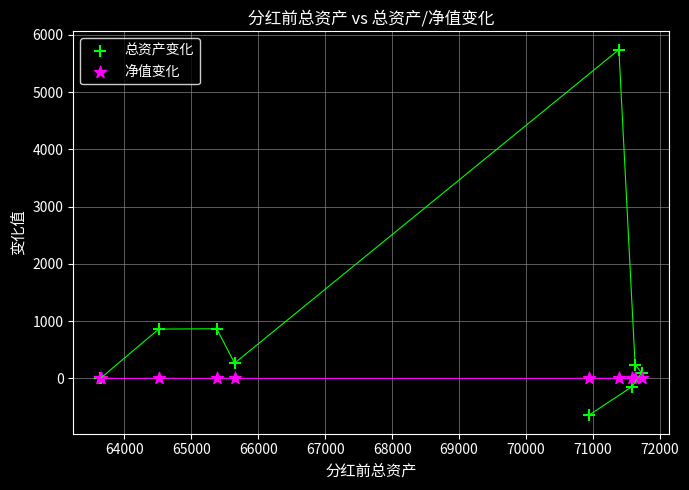

Which series contains the highest Y value?

总资产变化